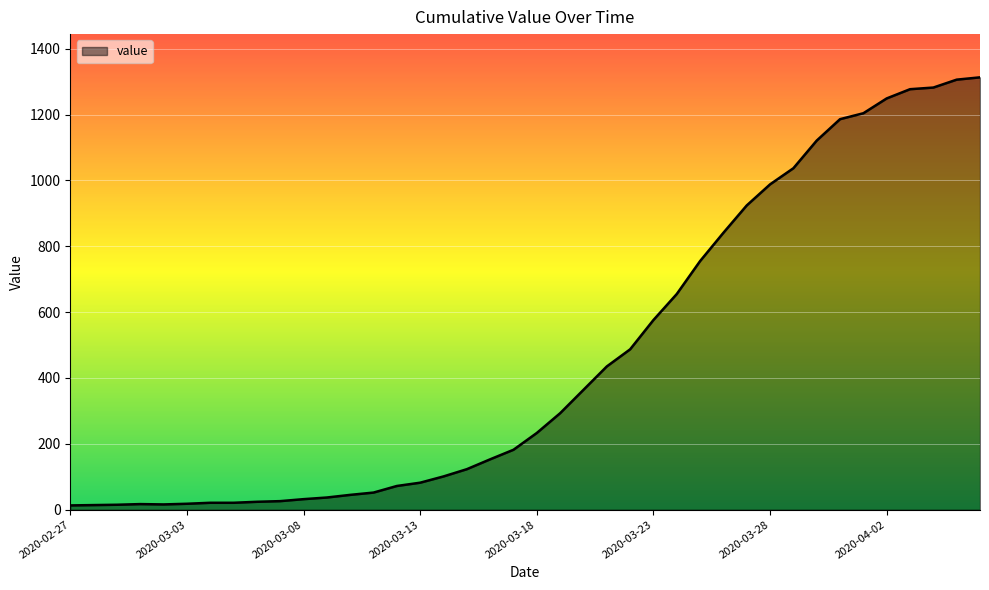

What is the difference between the maximum and minimum values?

1300